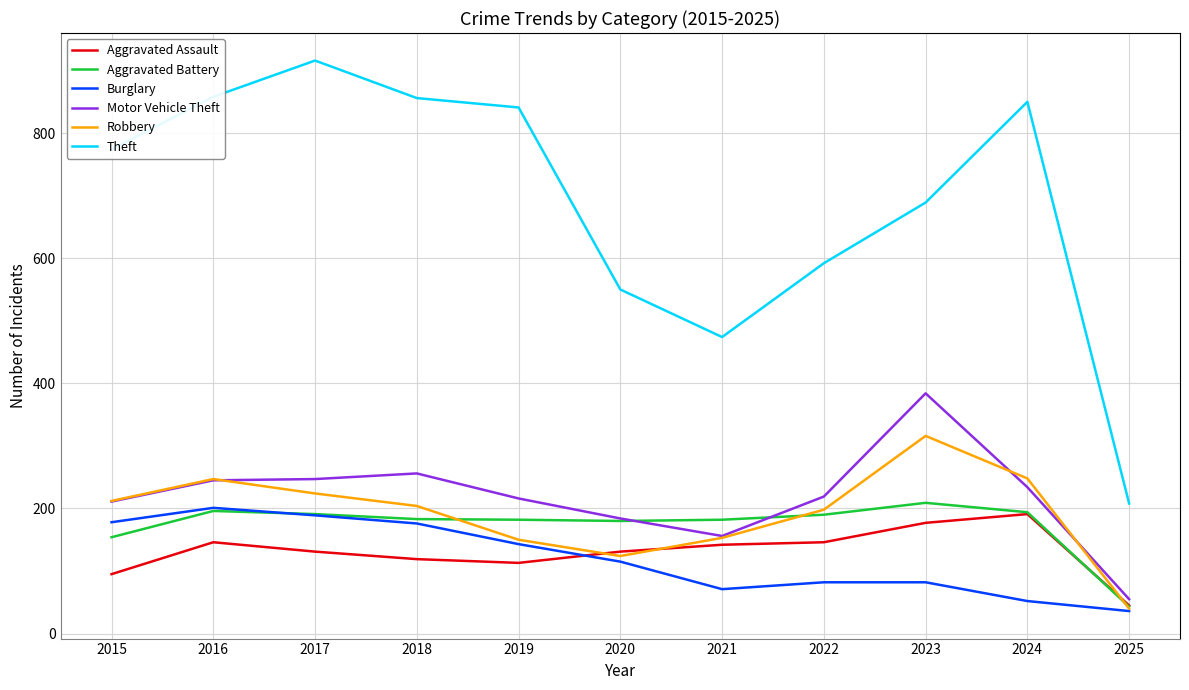

The Robbery series shows 150 at 2019. True or false?

True